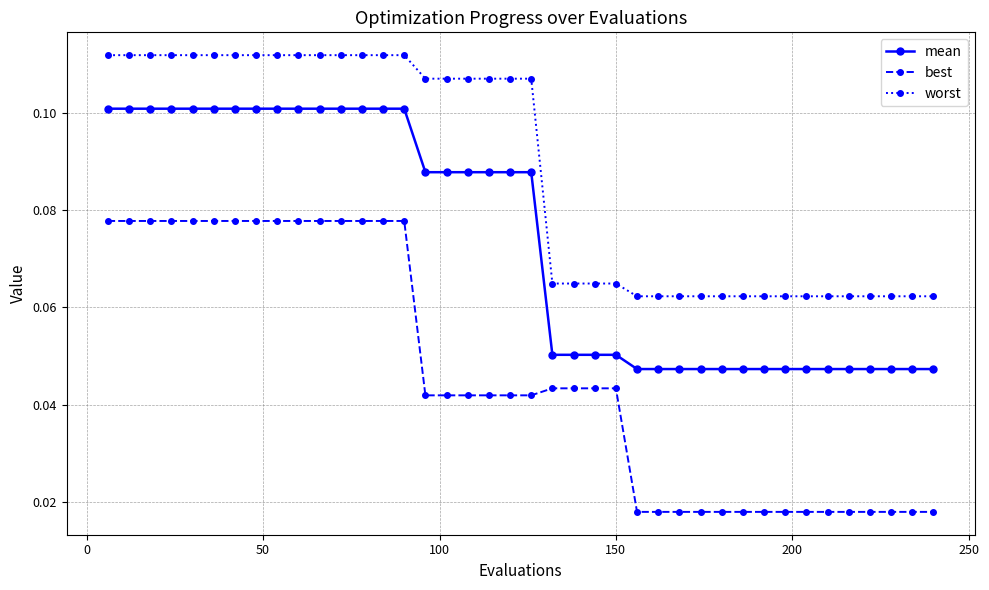

True or false: worst and mean intersect in this chart.

False